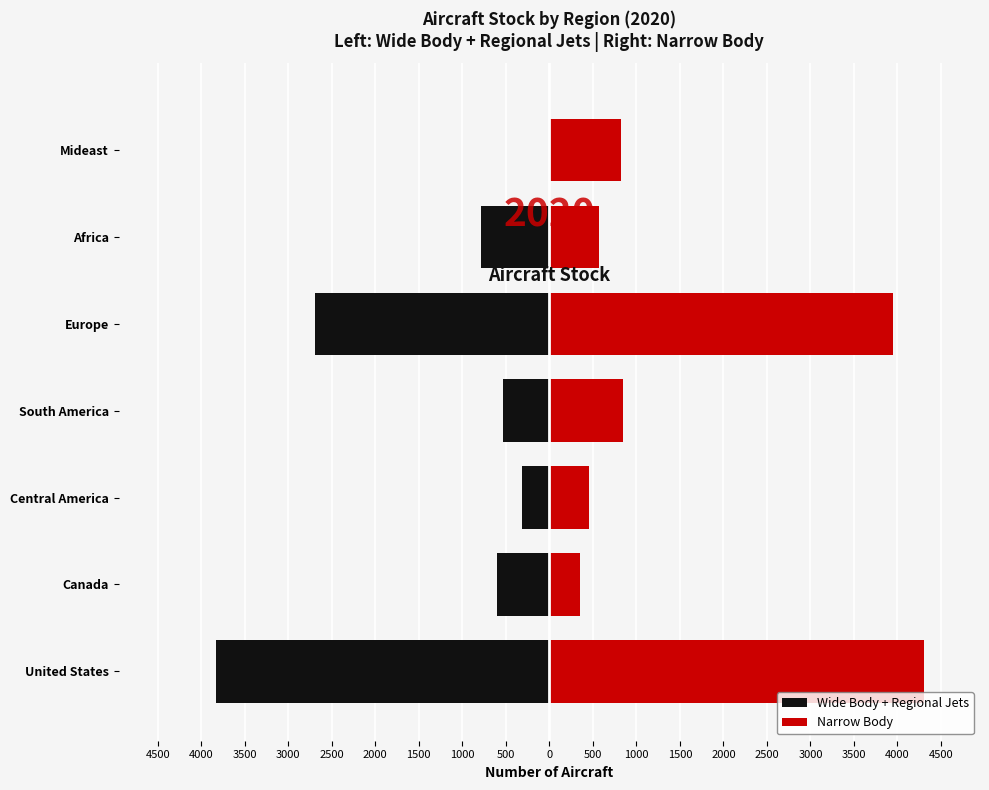

How many bars are there in total?

14